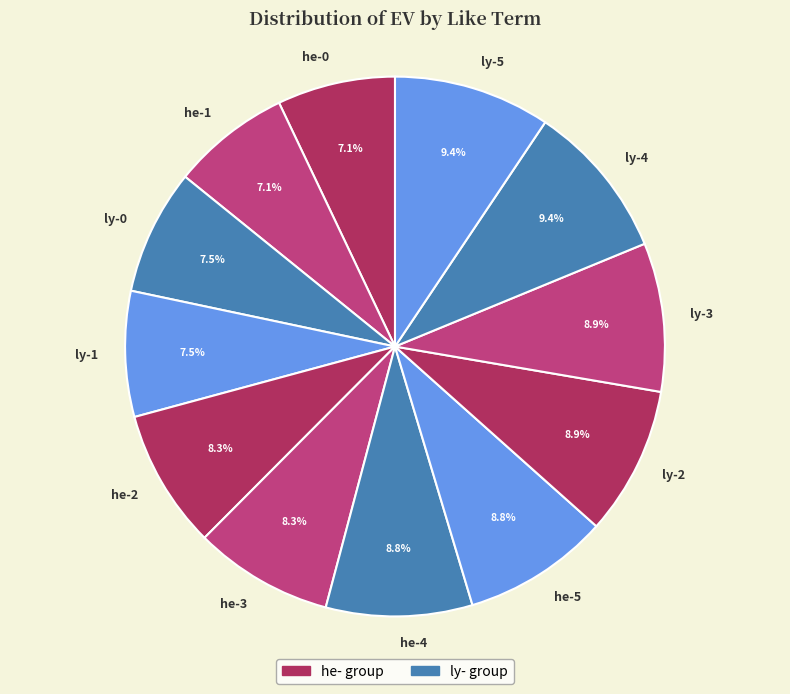

Is there any slice that represents more than half of the pie?

No